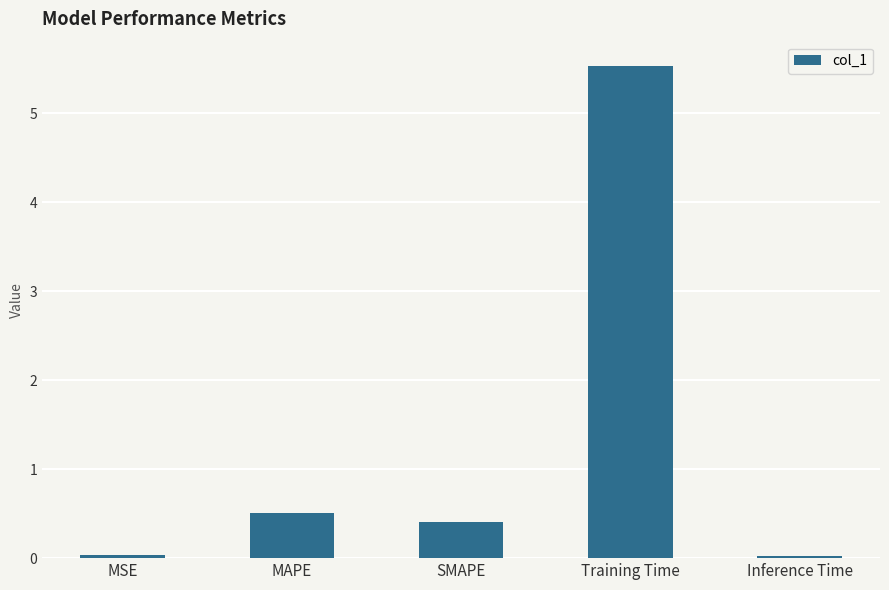

What is the difference between the maximum and minimum values?

5.5